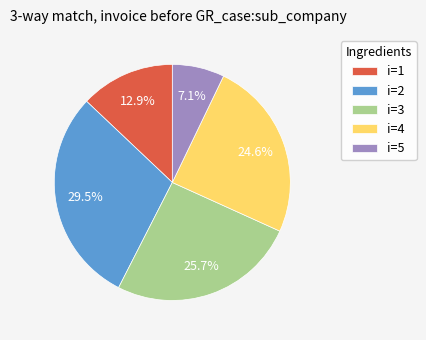

Rank the categories by value from highest to lowest.

i=2, i=3, i=4, i=1, i=5